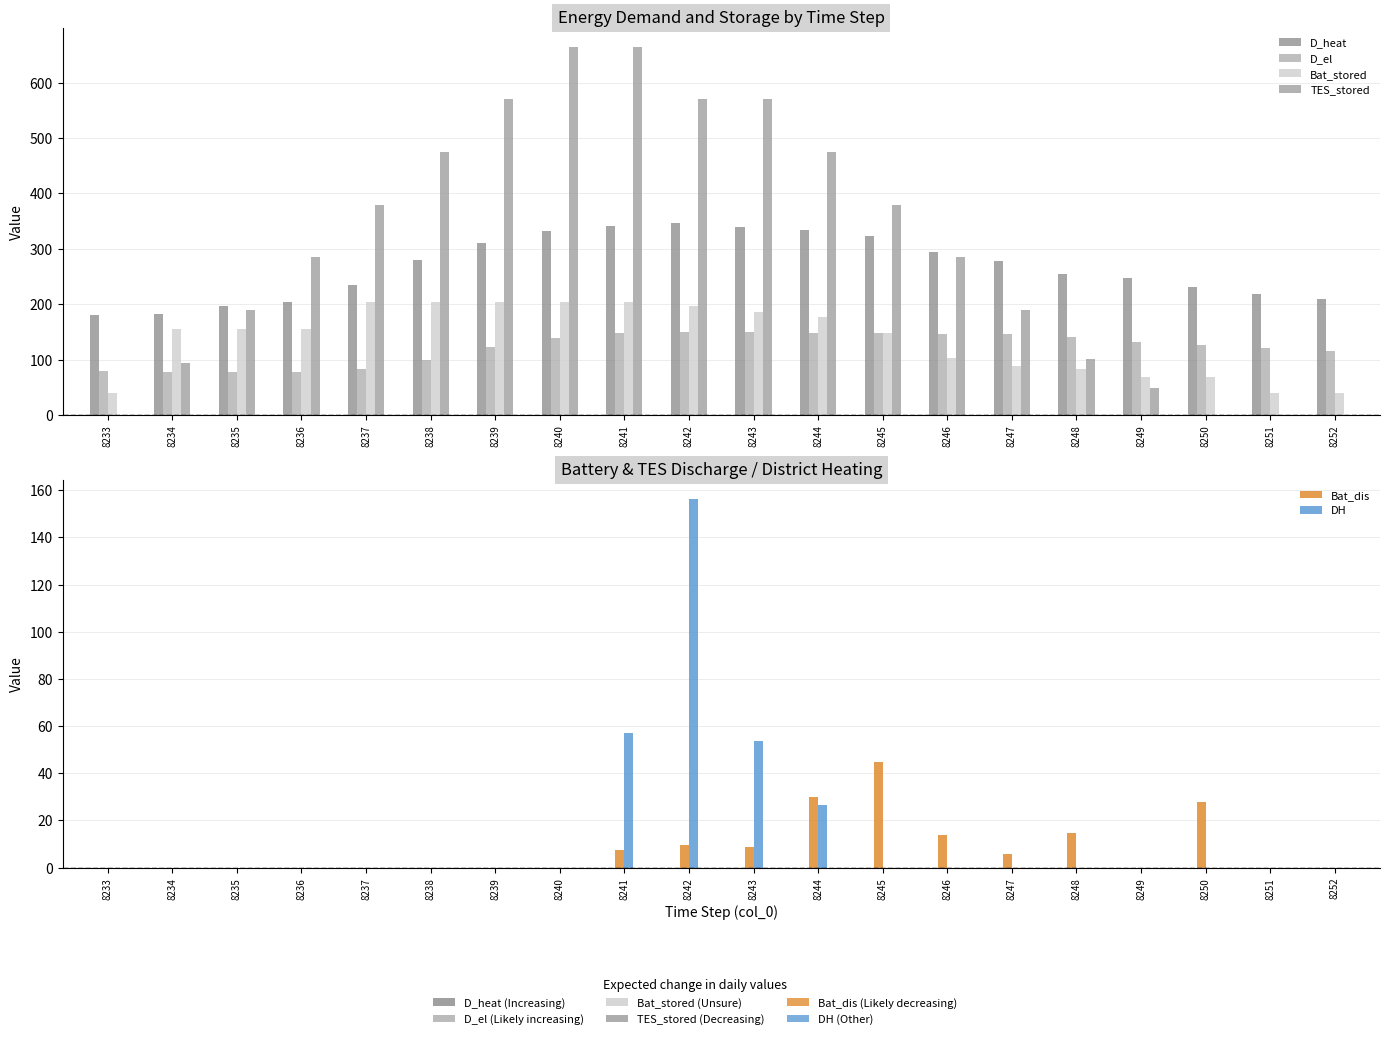

Which category has the highest value in the TES_stored series?

8240